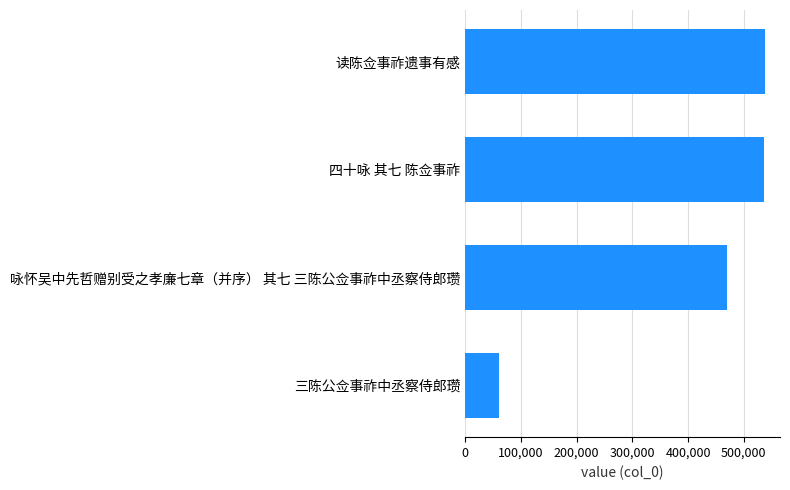

Are the bars horizontal?

Yes